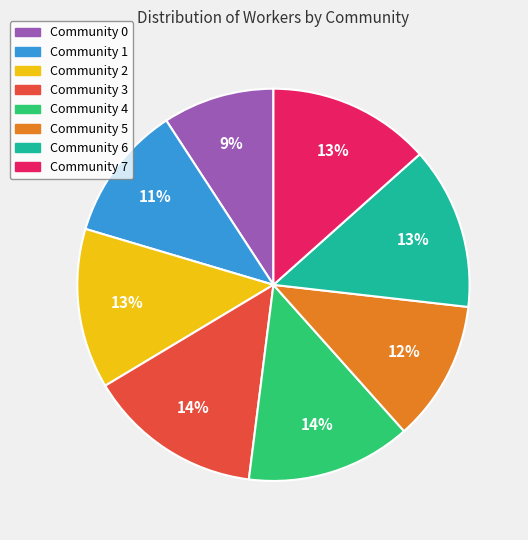

Do Community 5 and Community 6 together represent more than half of the pie?

No